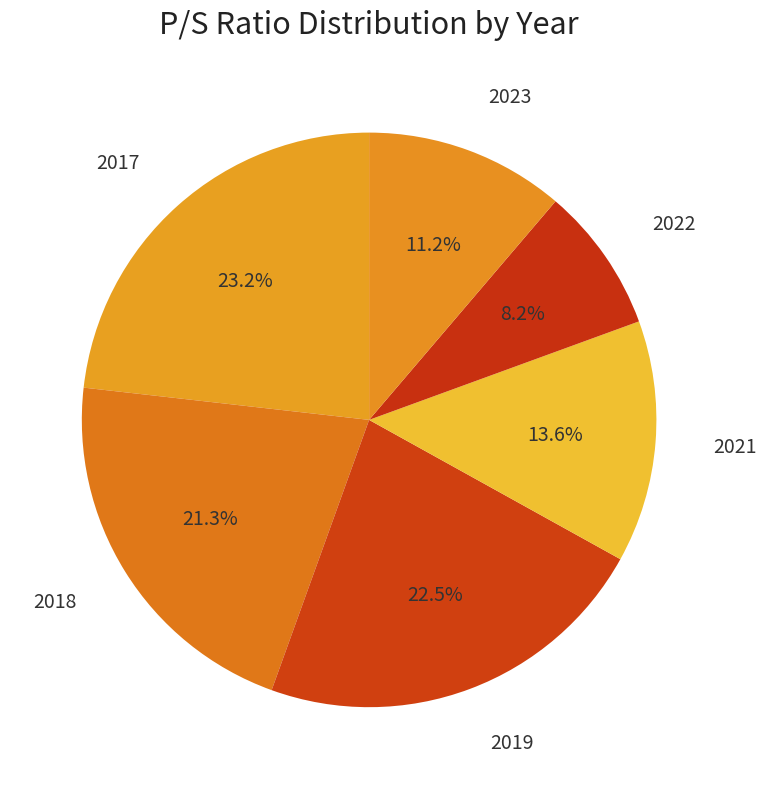

The 2023 slice represents 11% of the pie. True or false?

True